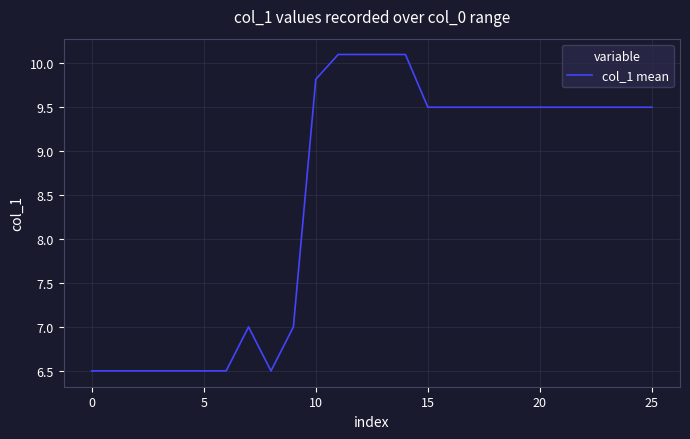

Reading right to left, list all the values displayed in this chart.

9.5	9.5	9.5	9.5	9.5	9.5	9.5	9.5	9.5	9.5	9.5	10.1	10.1	10.1	10.1	9.8	7.0	6.5	7.0	6.5	6.5	6.5	6.5	6.5	6.5	6.5